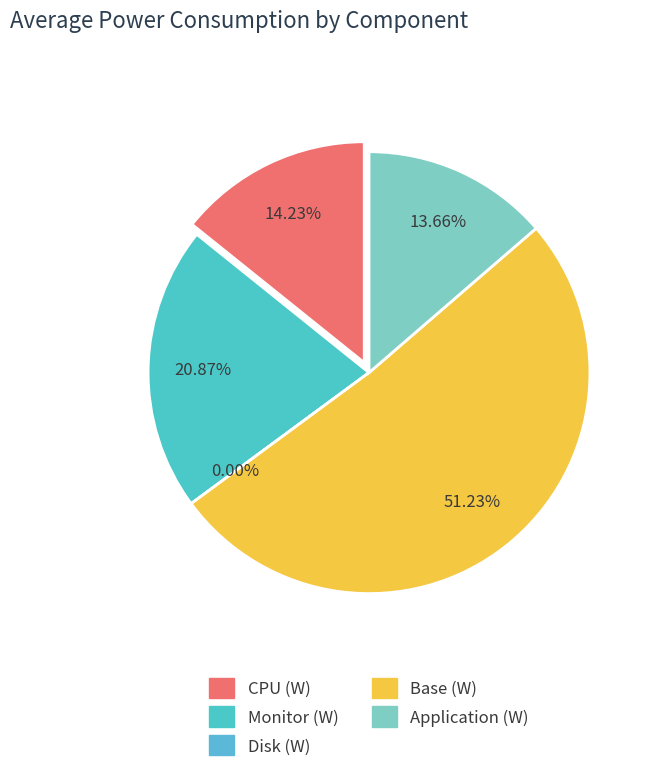

Which slice is the smallest?

Disk (W)